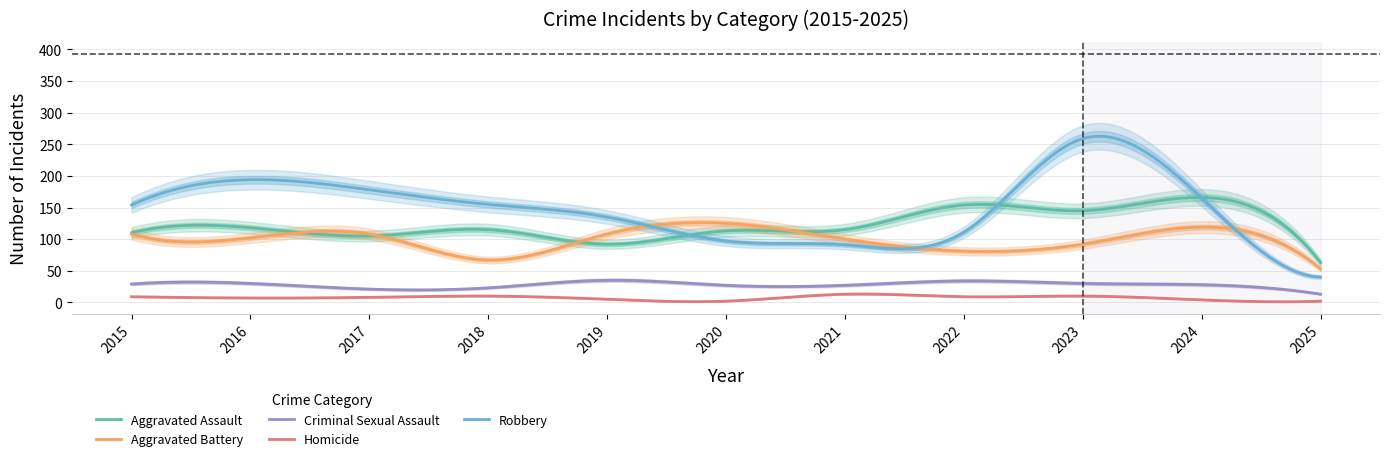

What is the sum of all Robbery values?

44639.1